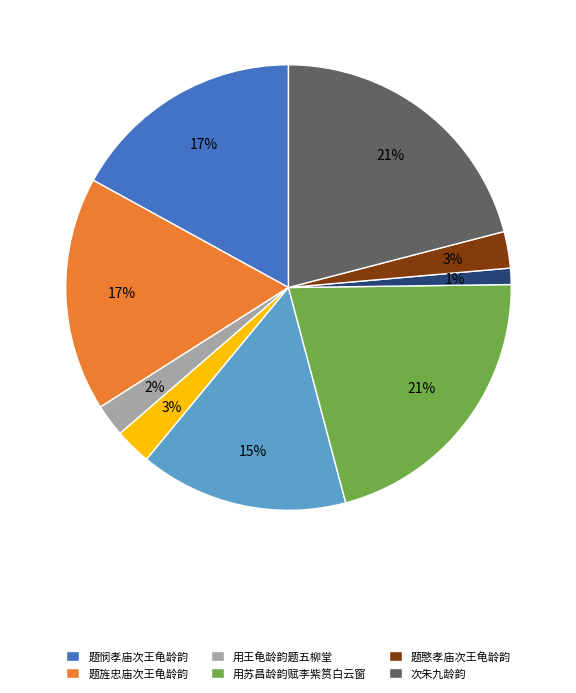

To the nearest percent, what is the difference between the largest and smallest slice percentages?

20%